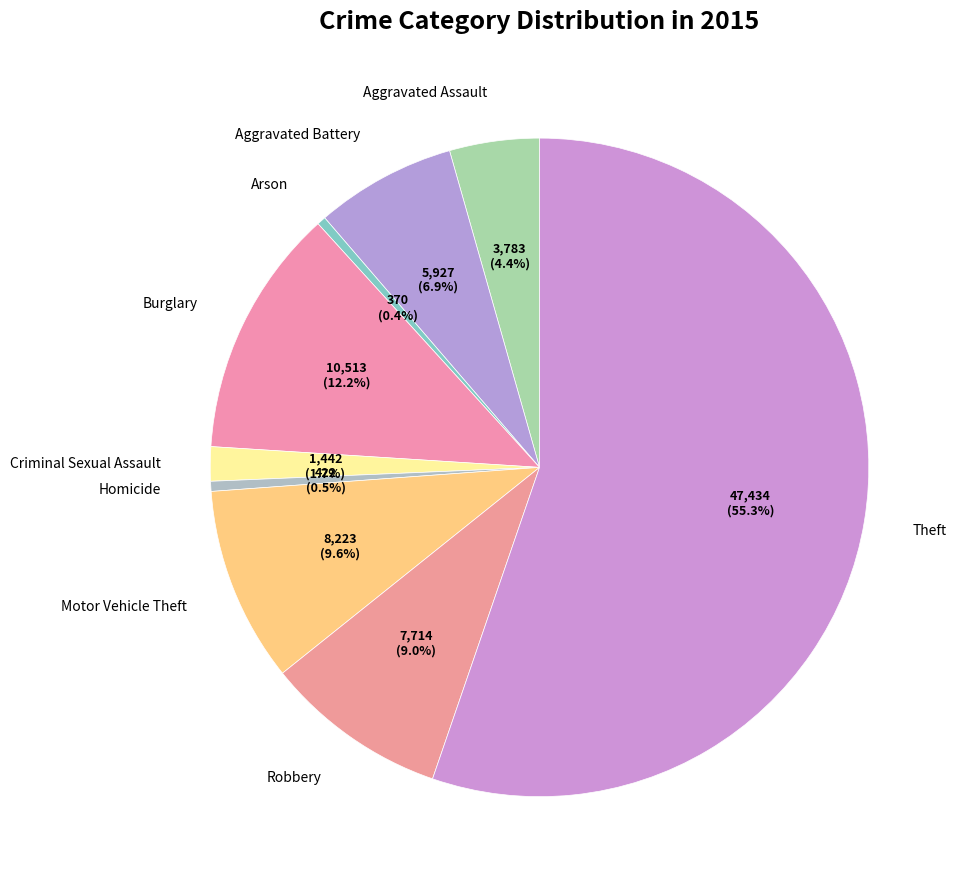

How many segments does this pie chart have?

9